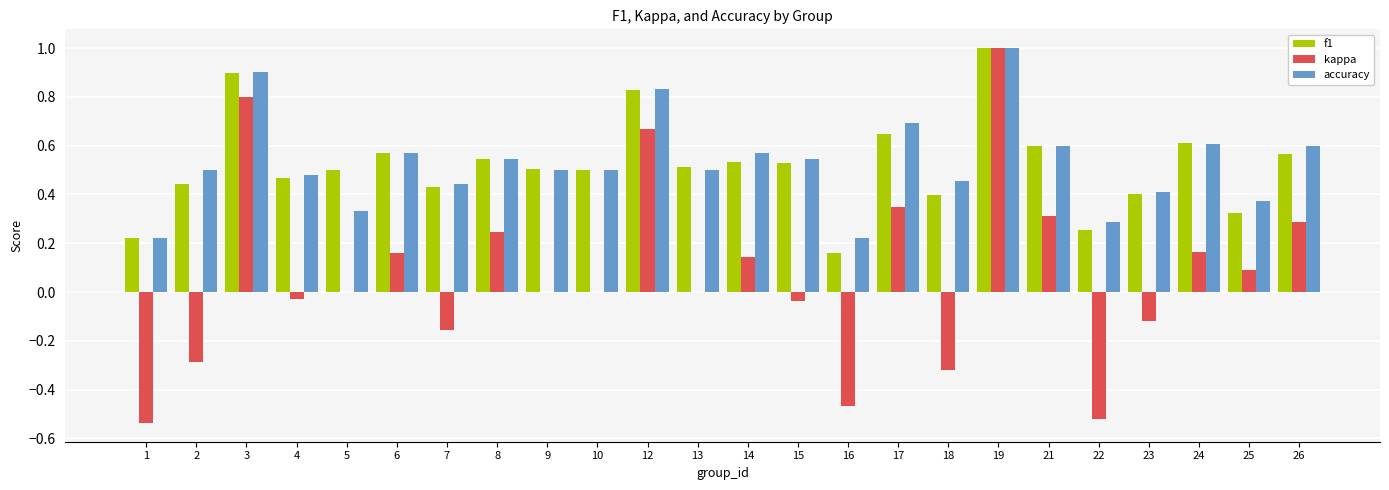

What is the sum of all kappa values?

1.7